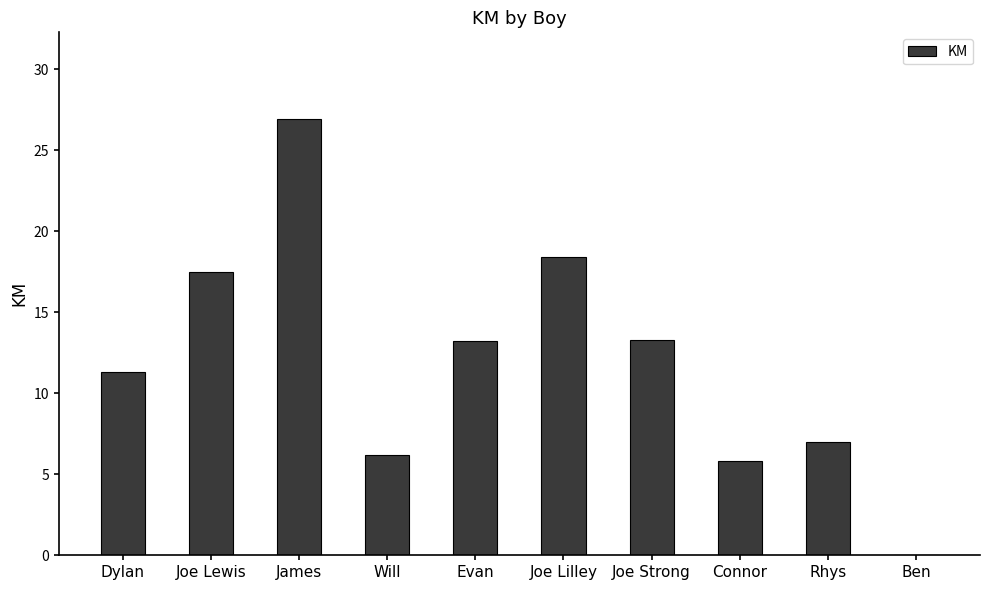

What is the sum of all values?

119.6